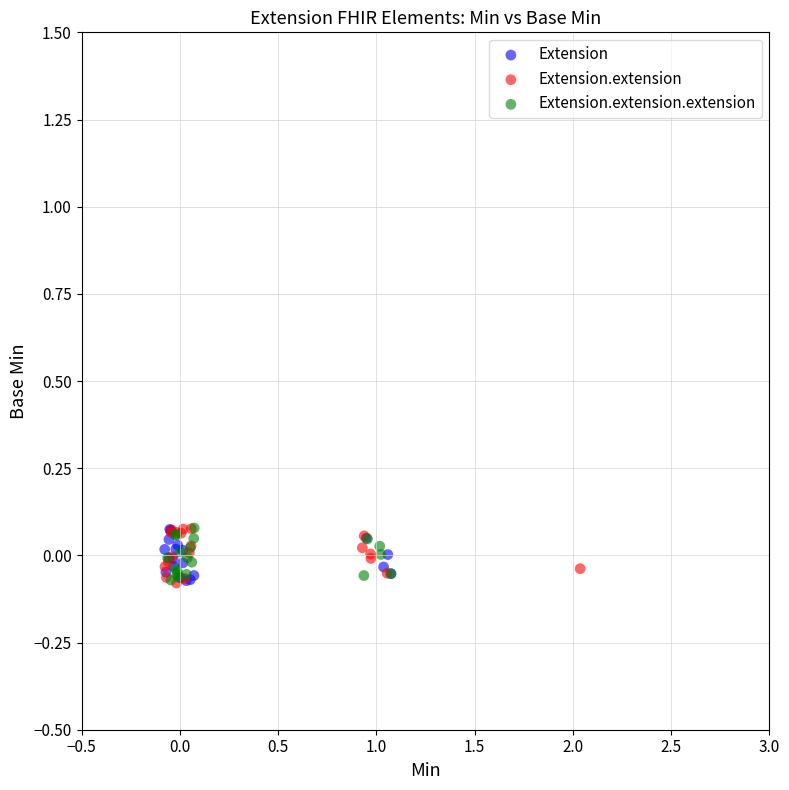

What are all the series names shown in the legend?

Extension, Extension.extension, Extension.extension.extension